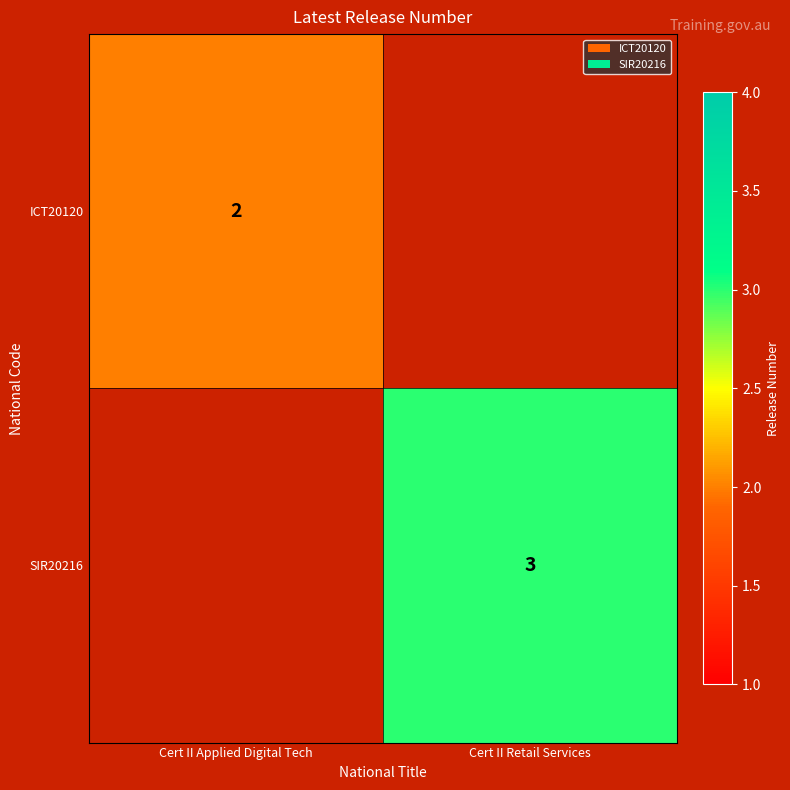

At how many categories does at least one series exceed 2?

1